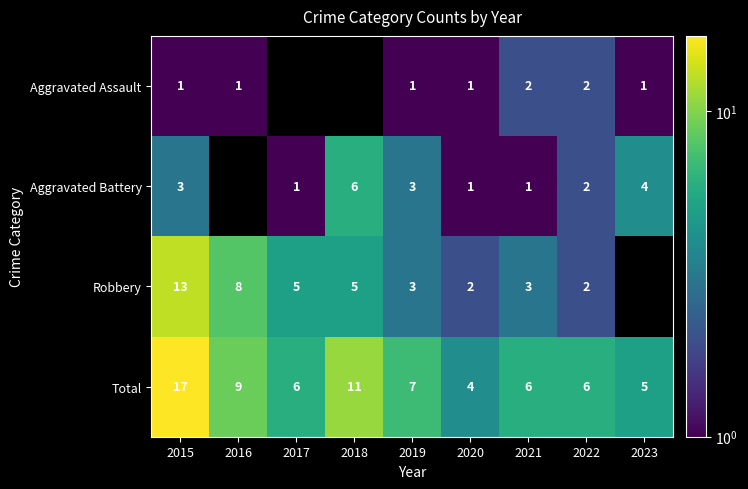

At which label is Total closest to 10?

2016